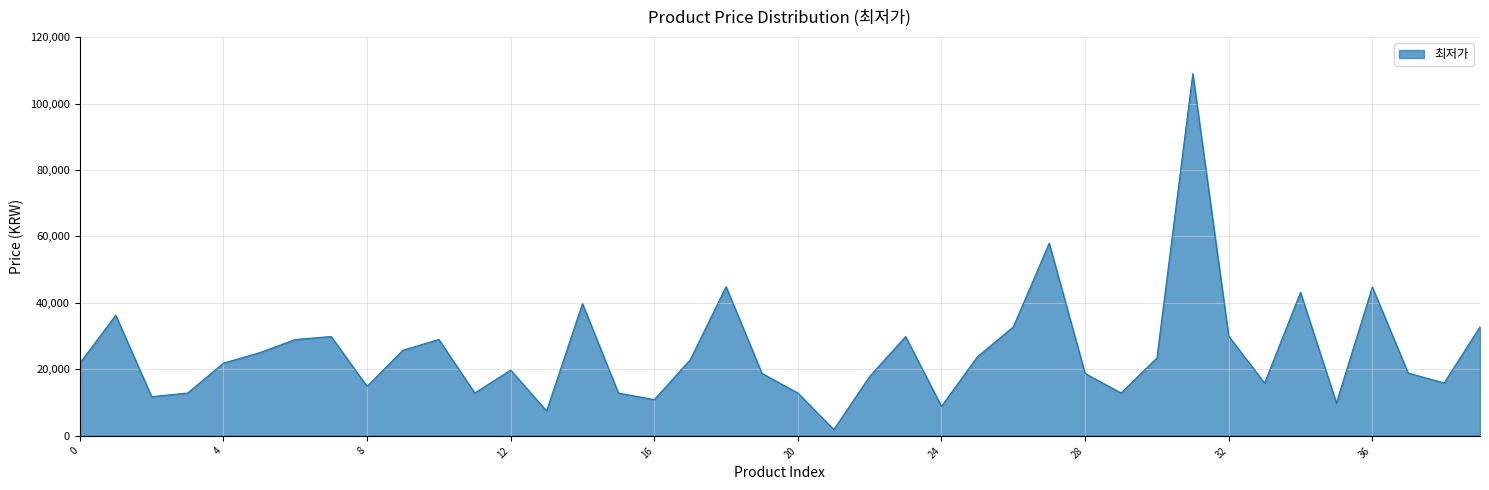

What is the difference between the maximum and minimum values?

107100